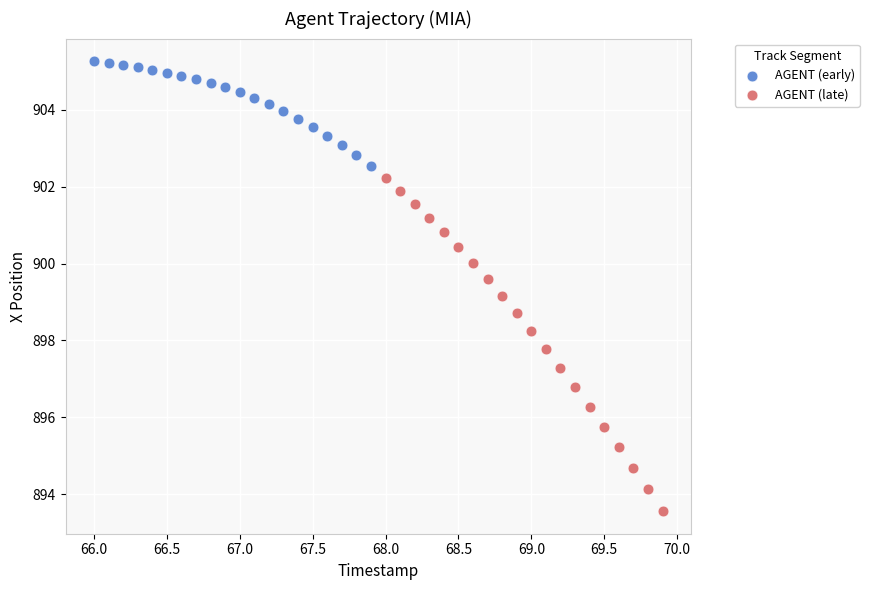

Which series contains the lowest Y value?

AGENT (late)